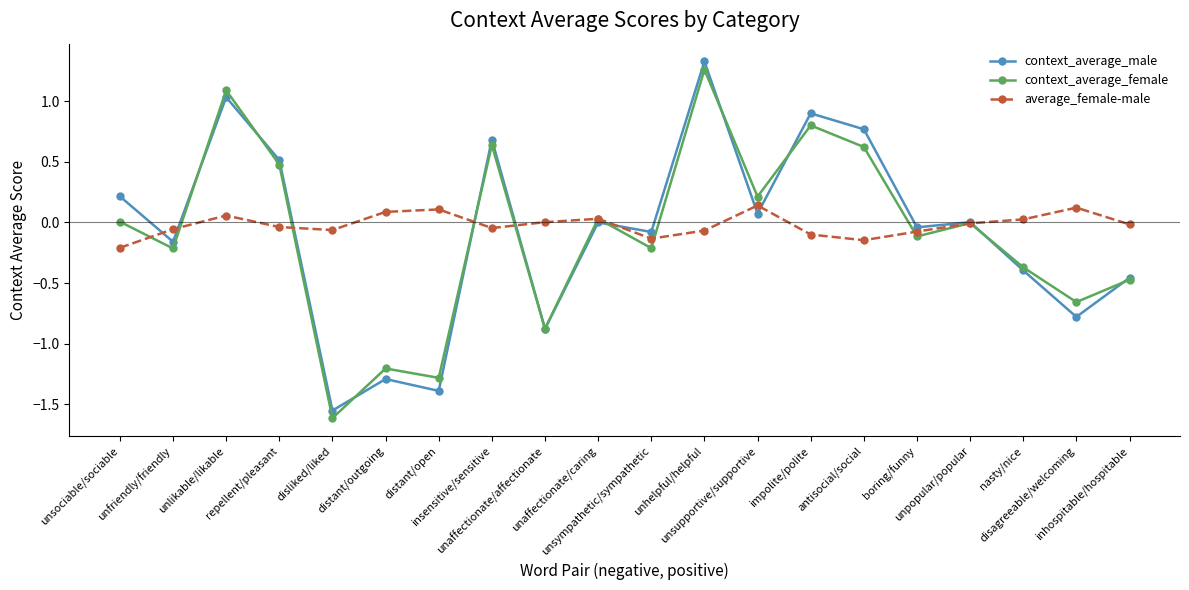

Does the chart have visible grid lines?

No